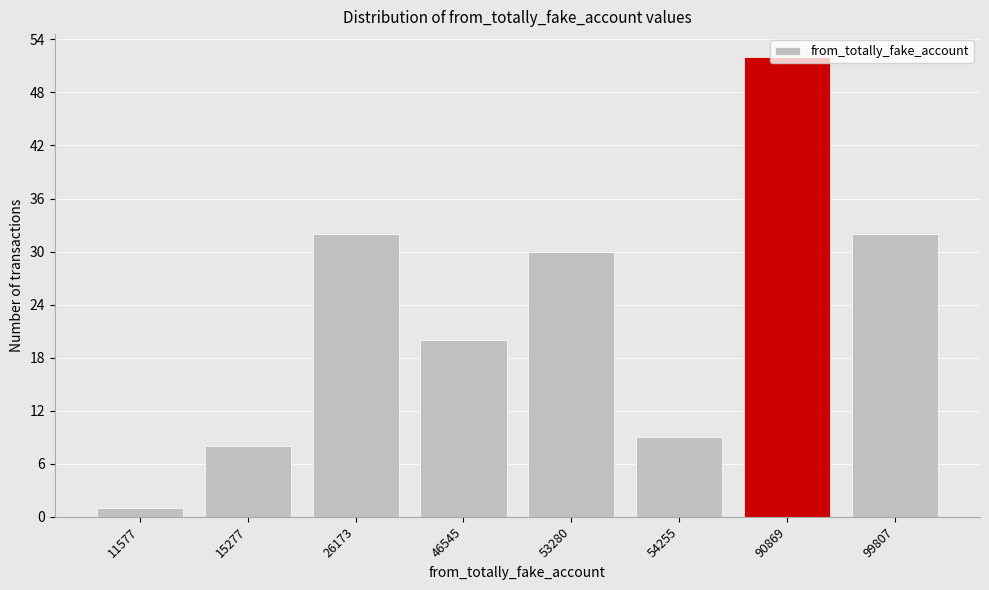

What is the value of the 6th bar from the left?

9